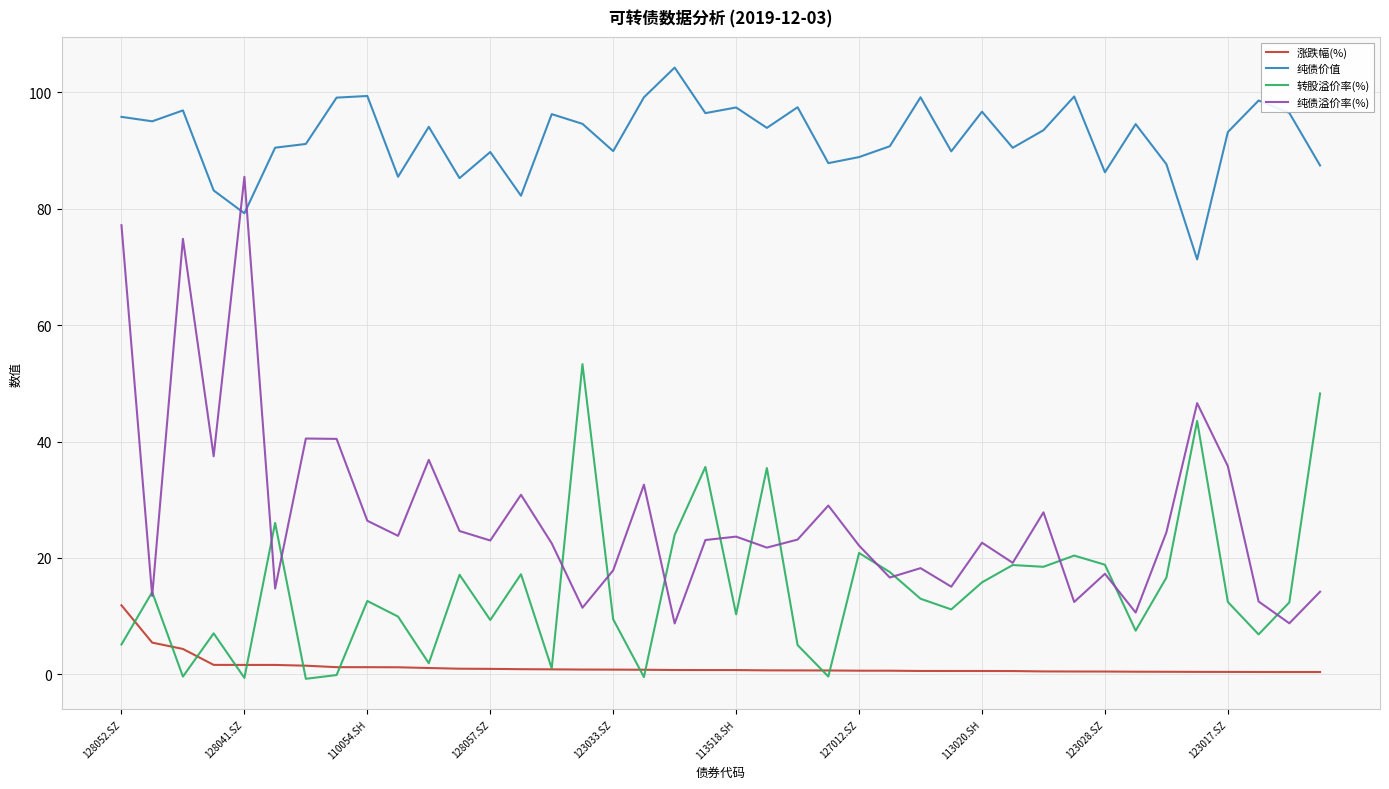

What is the greatest value displayed?

104.2